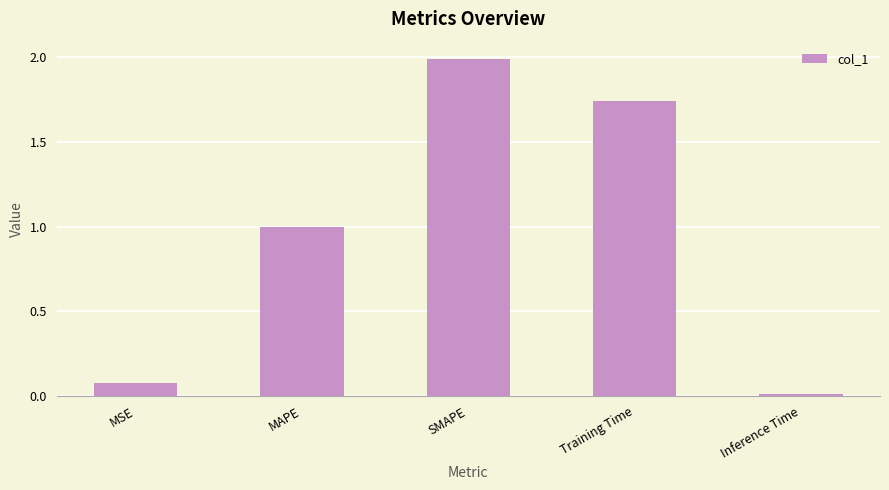

Is it true that the value at Inference Time is 0.0?

True